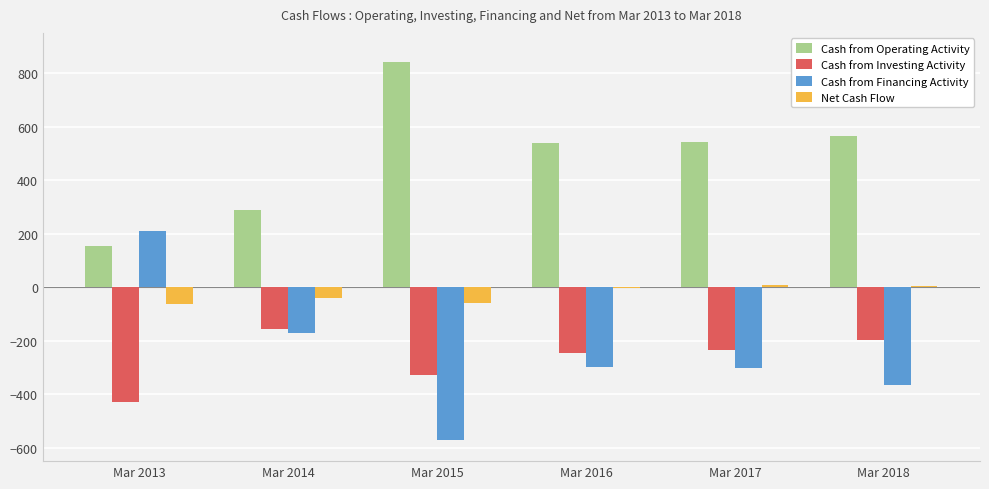

At which category does the chart reach its peak across all series?

Mar 2015